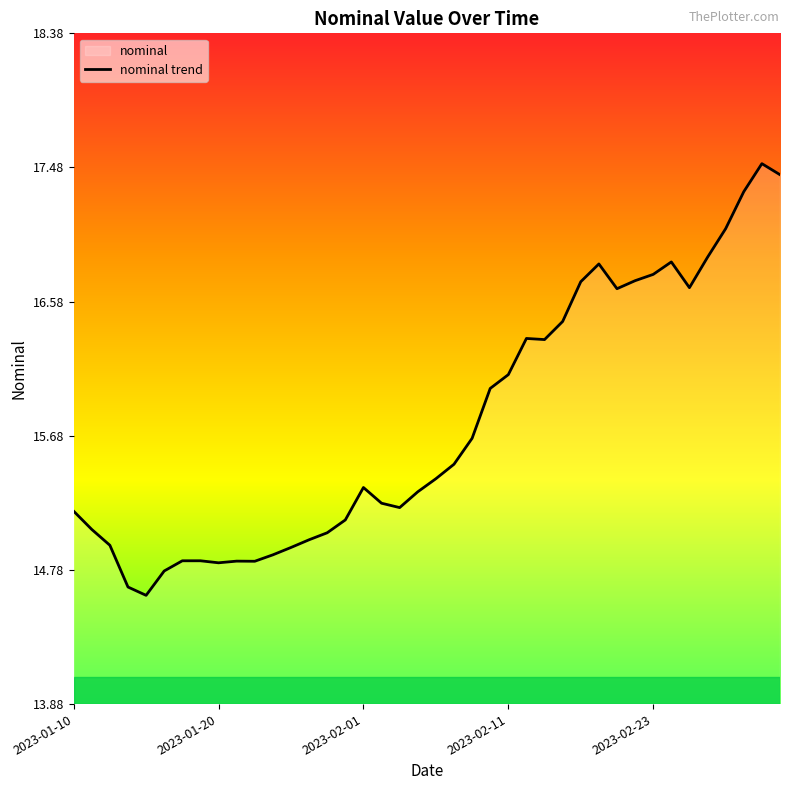

How many interior local peaks (higher than both neighbors) does the data have?

7